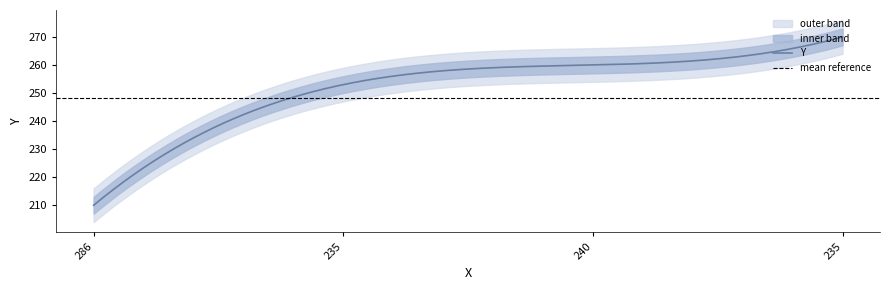

Reading left to right, transcribe all the data shown in this chart.

210	253	260	270